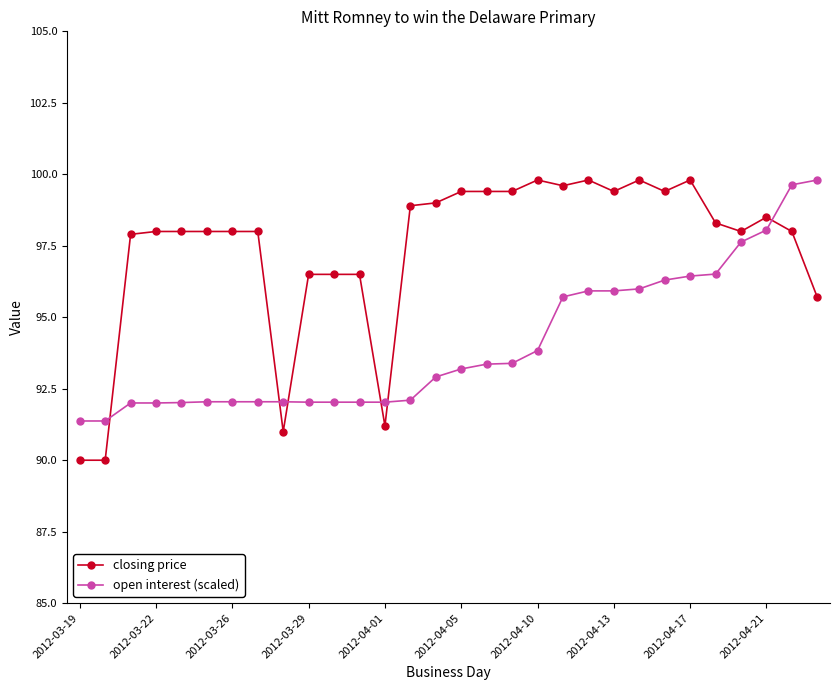

What is the difference between the second highest and minimum values in the closing price series?

9.8